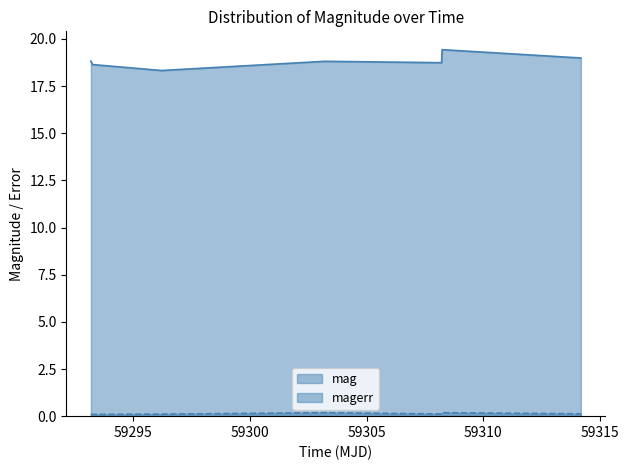

Which has a higher value, 59293.27481479989 or 59308.21063659992?

59308.21063659992